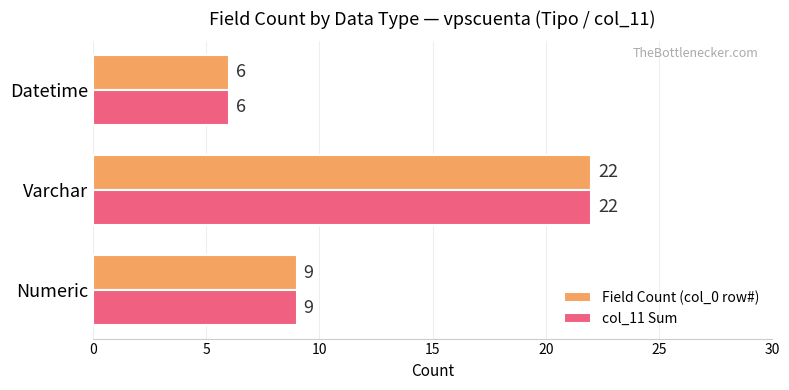

What is the sum of all Field Count (col_0 row#) values?

37